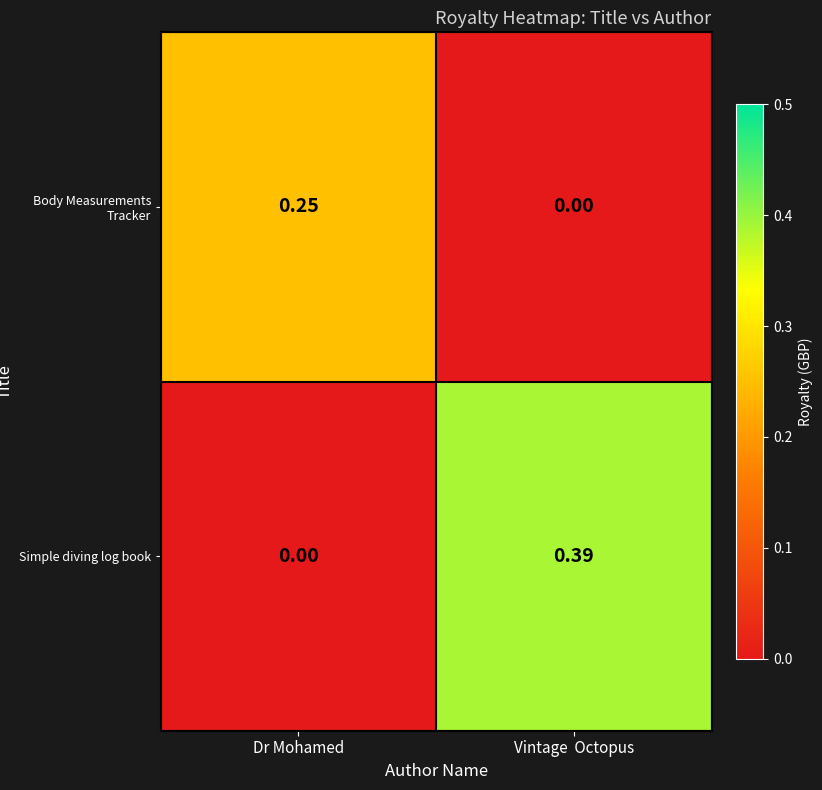

Which category has the lowest value in the Simple diving log book series?

Dr Mohamed